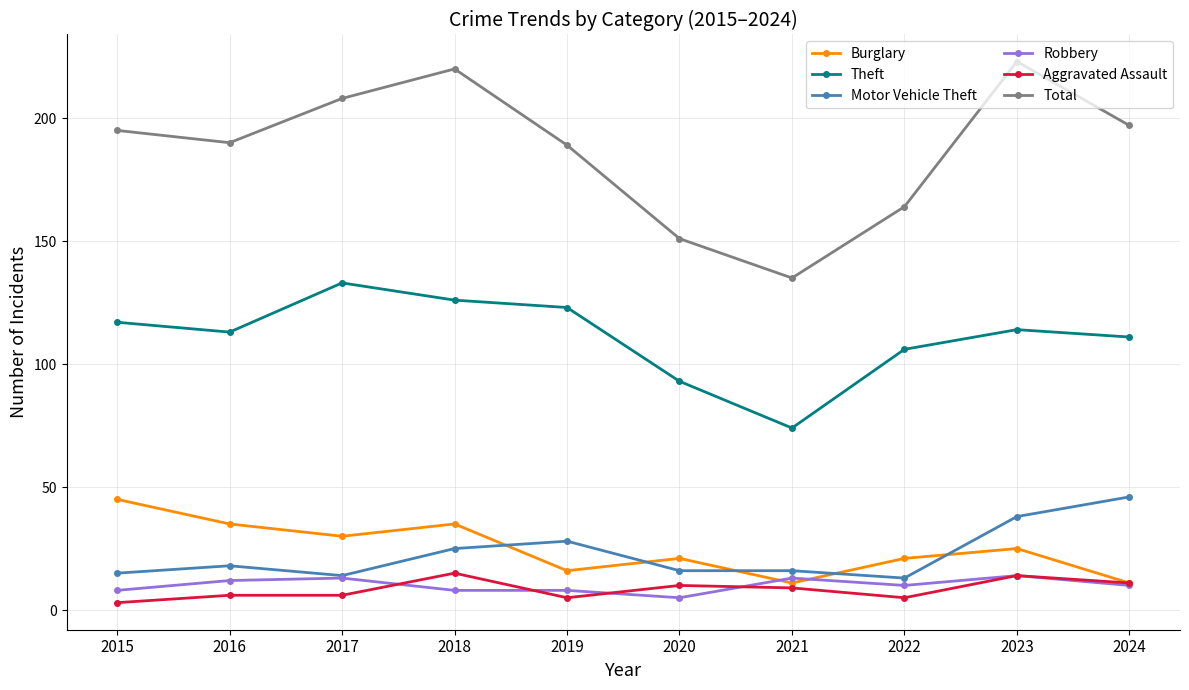

Which category has the lowest value in the Aggravated Assault series?

2015